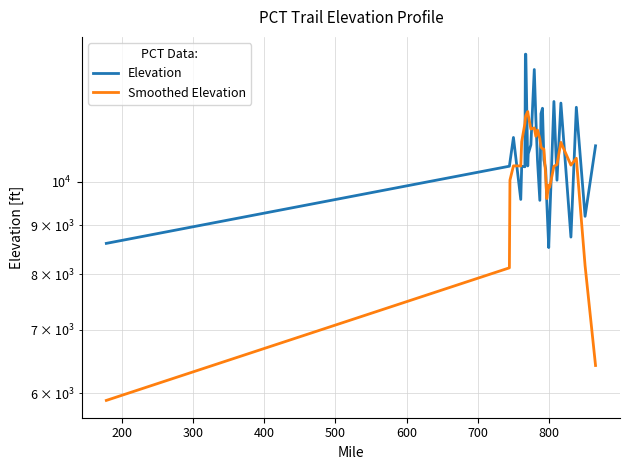

What is the value of the Smoothed Elevation point at the 28th from the left?

10586.4